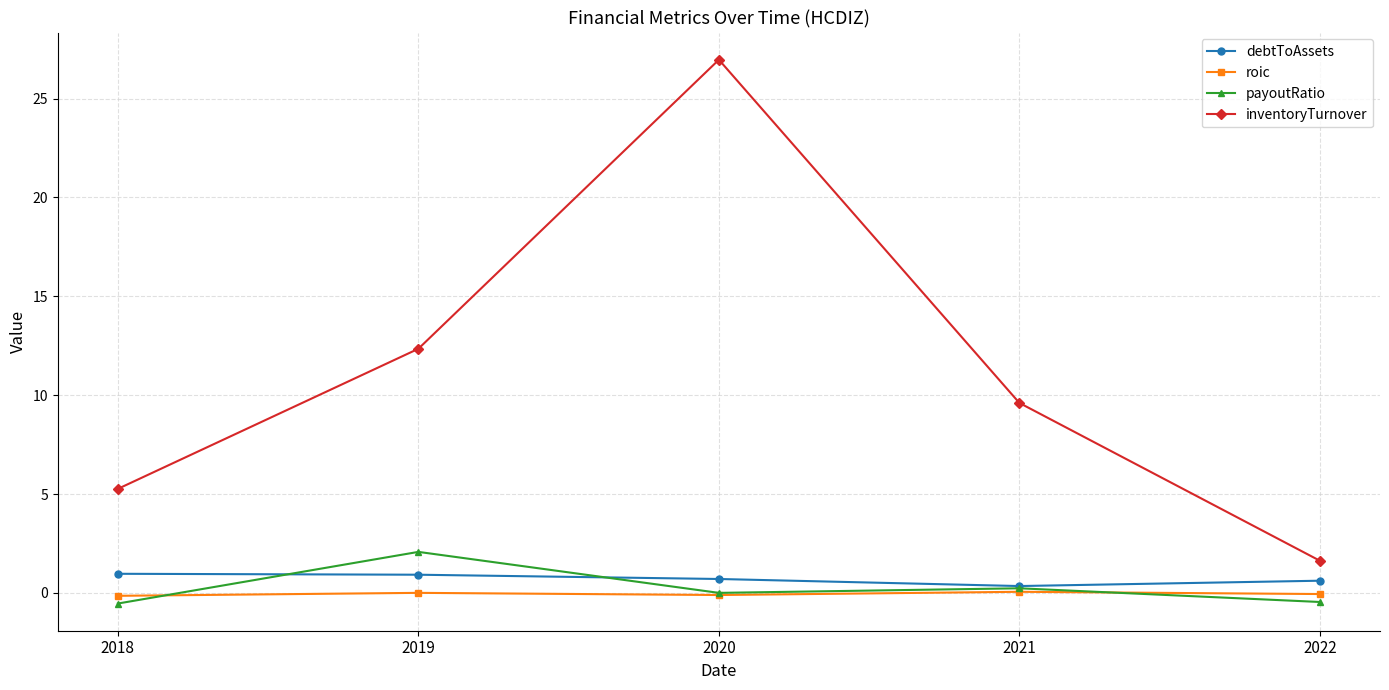

Where is the first local maximum for inventoryTurnover?

2020